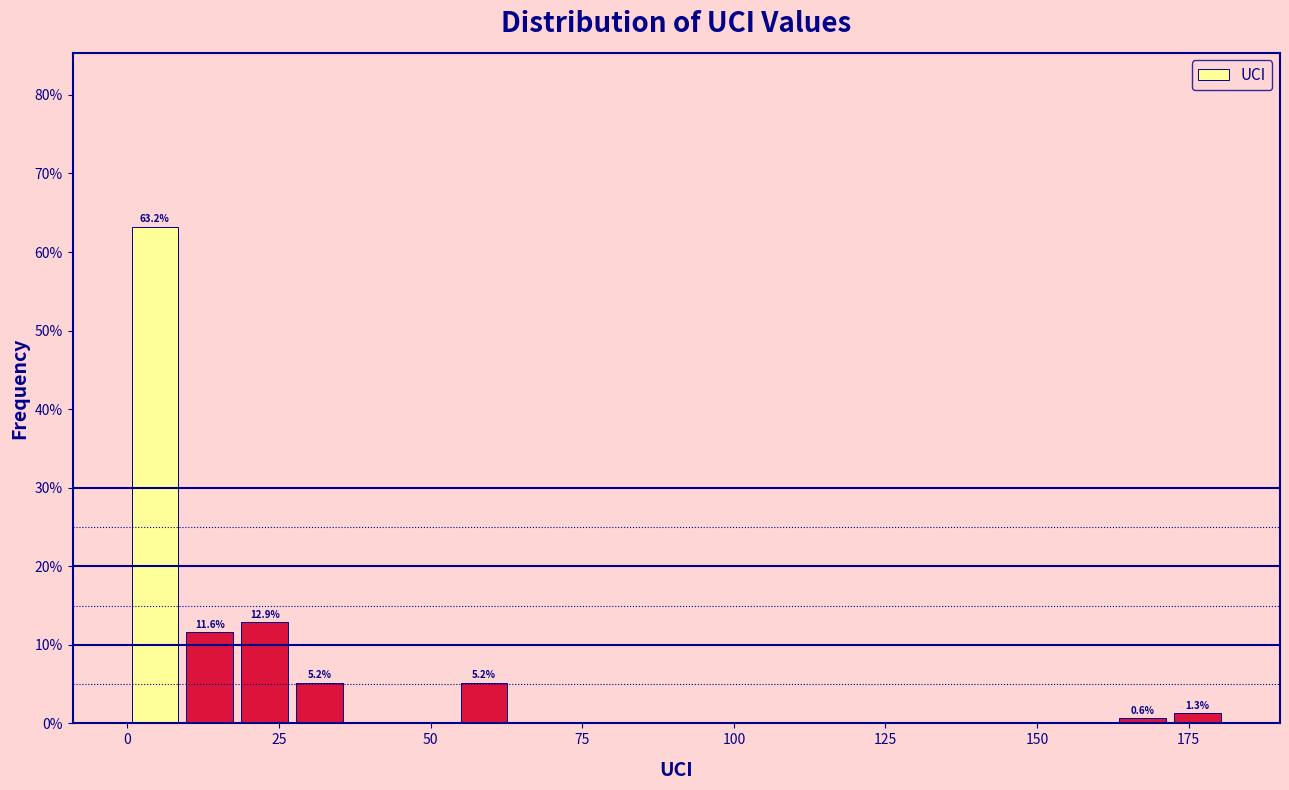

Read against the x-axis, roughly where is the centre of the tallest bar?

5